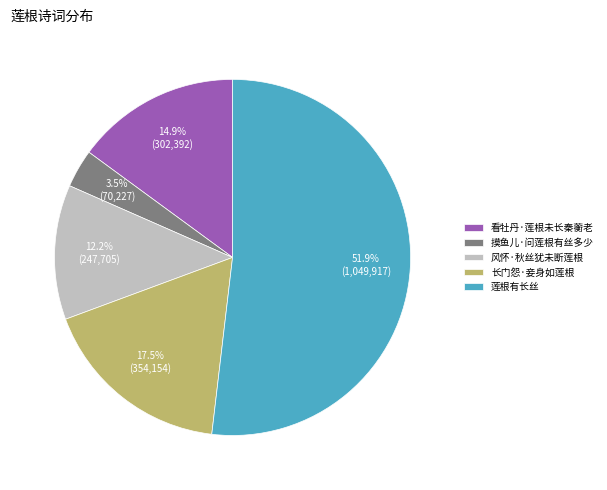

Is the sum of 看牡丹·莲根未长秦蘅老 and 长门怨·妾身如莲根 greater than half?

No